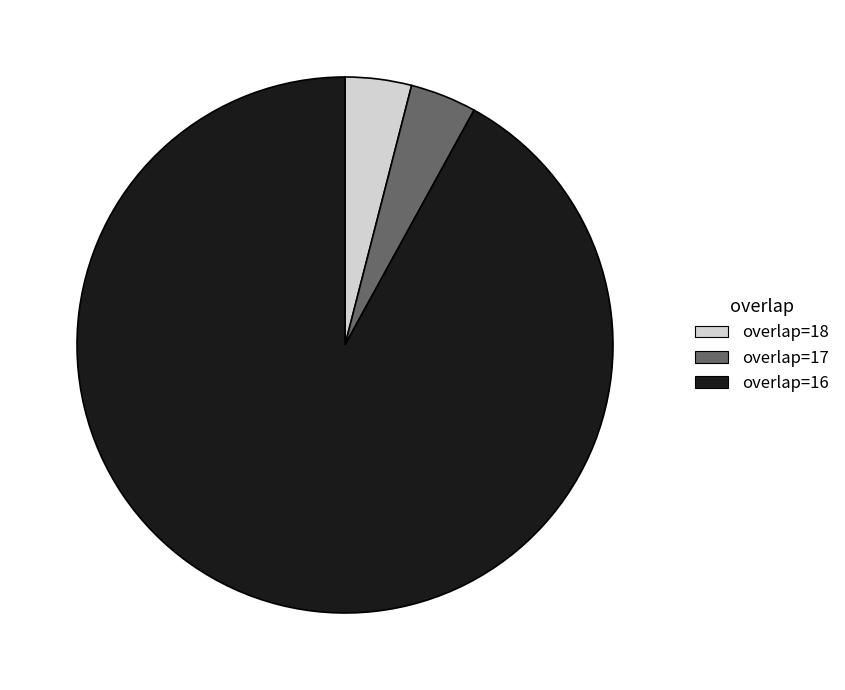

Do overlap=16 and overlap=18 together represent more than half of the pie?

Yes